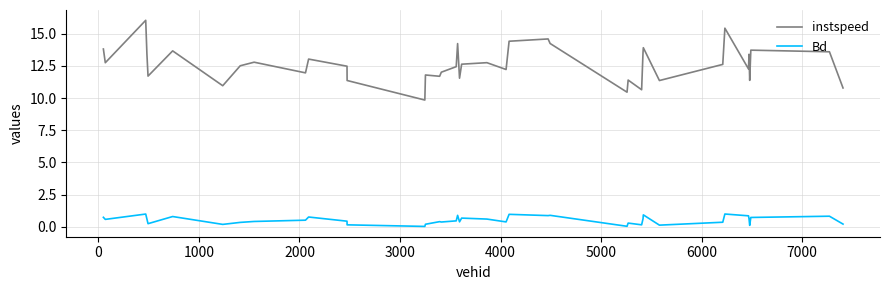

What is the difference between the maximum and minimum values in the Bd series?

1.0